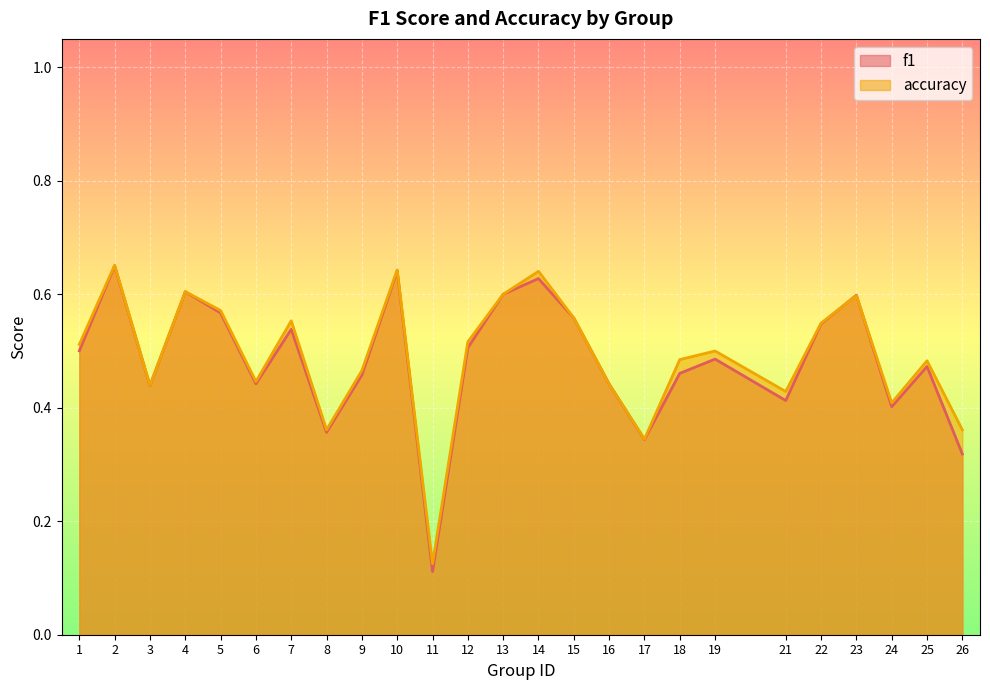

True or false: accuracy has a value of 0.4 at 26.

True